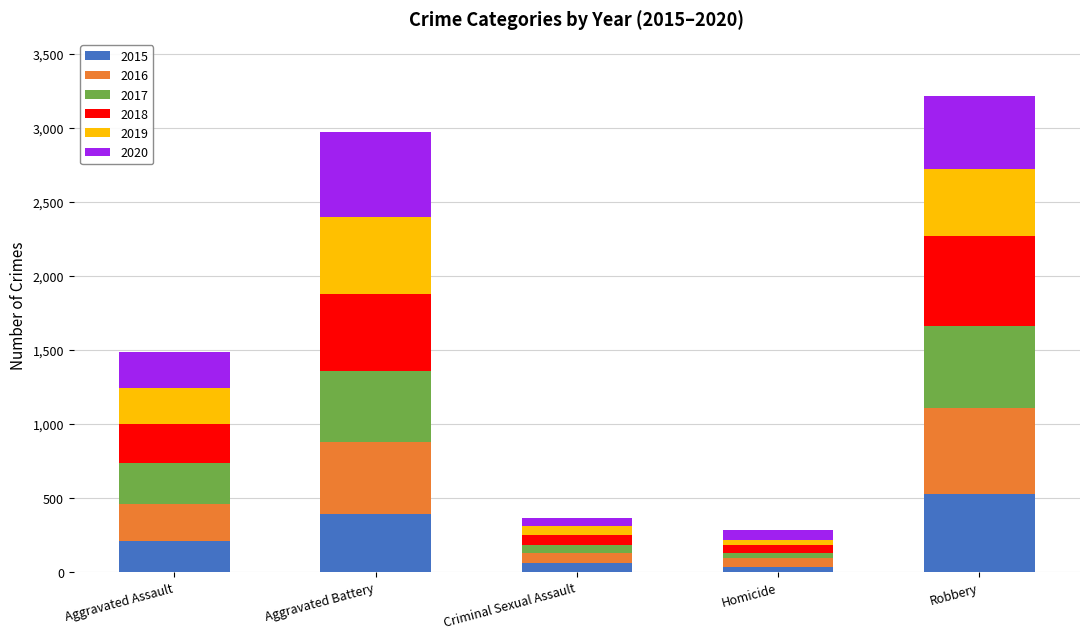

Reading left to right, what are the values for 2015?

Aggravated Assault=210	Aggravated Battery=387	Criminal Sexual Assault=58	Homicide=32	Robbery=527